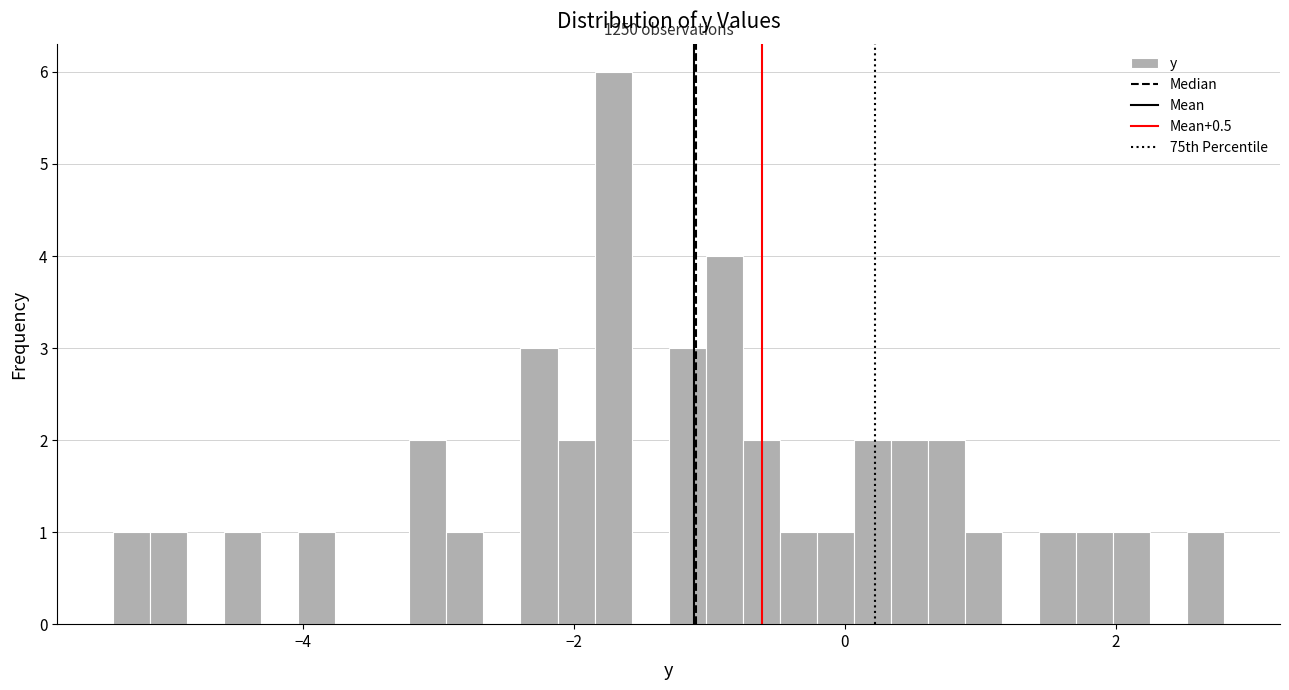

Around what value on the x-axis is the tallest bar? Give the approximate position of its centre, as read against the axis.

-1.8